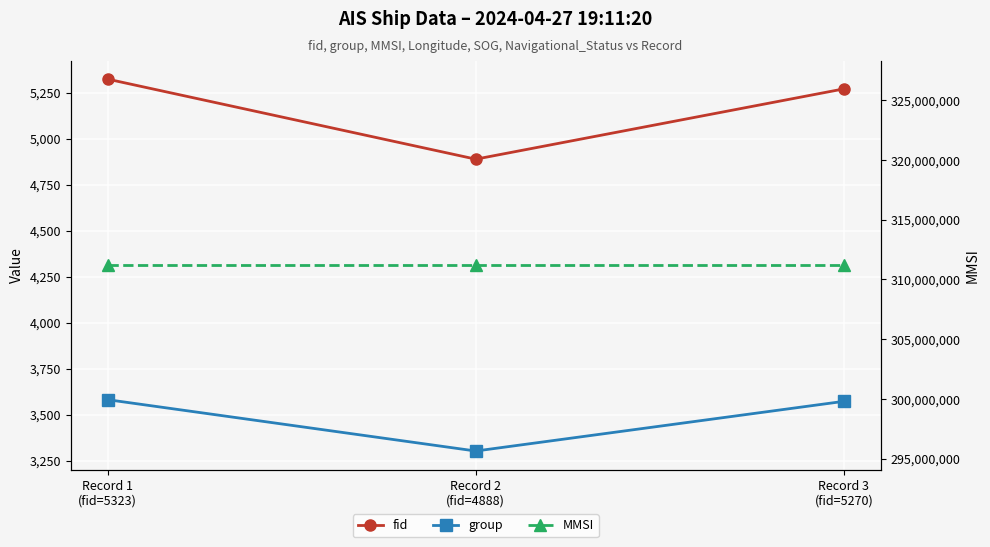

What is the total value across all series at Record 2
(fid=4888)?

311205534